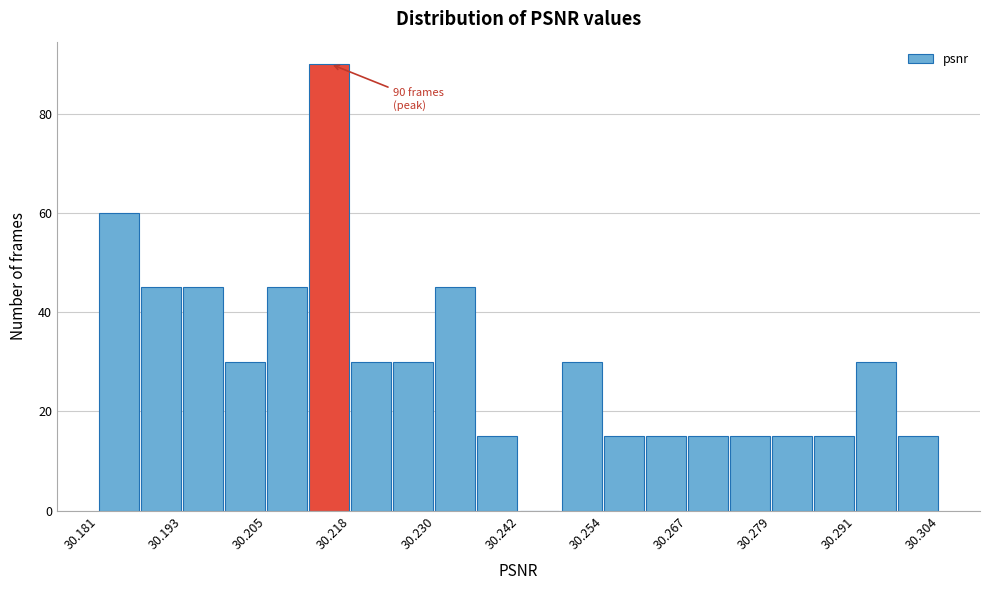

Read against the x-axis, roughly where is the centre of the tallest bar?

30.214